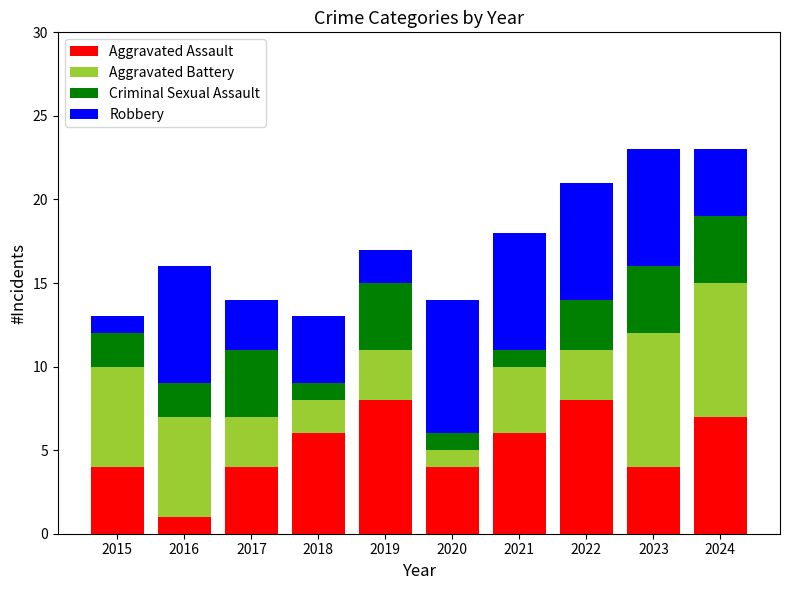

What is the maximum value for Aggravated Assault?

8